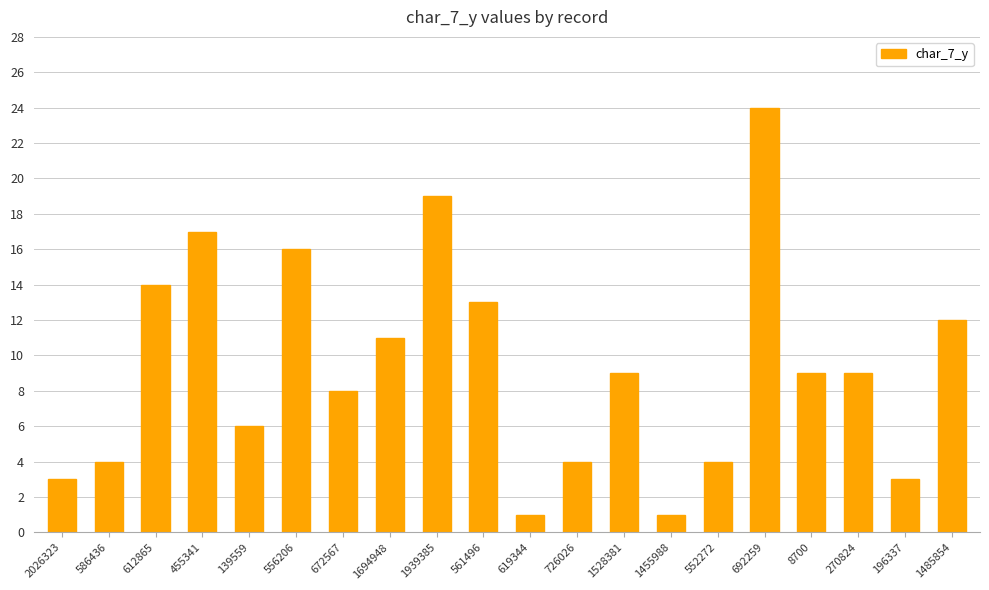

What is the maximum value shown in the chart?

24